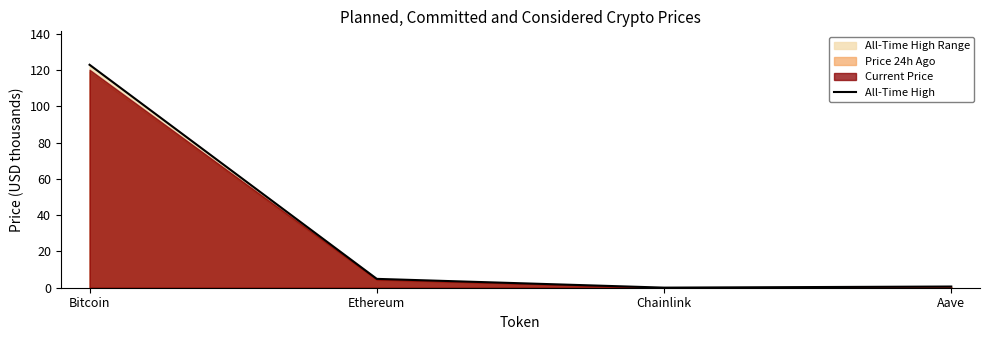

What is the change in value from Bitcoin to Chainlink?

-122.8